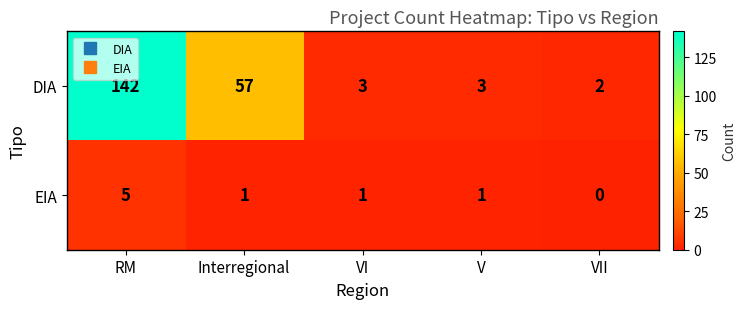

Is it true that EIA equals 3 at RM?

False